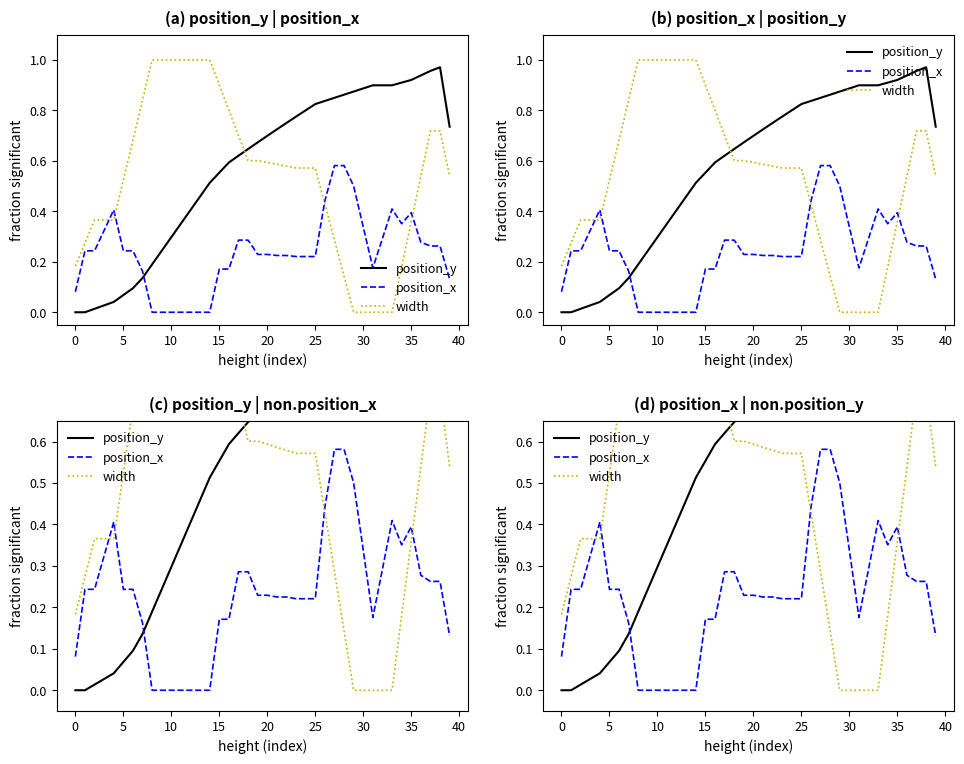

Reading right to left, transcribe all the data shown in this chart.

position_y: 0.7	1.0	1.0	0.9	0.9	0.9	0.9	0.9	0.9	0.9	0.9	0.9	0.8	0.8	0.8	0.8	0.8	0.8	0.7	0.7	0.7	0.6	0.6	0.6	0.6	0.5	0.5	0.4	0.4	0.3	0.2	0.2	0.1	0.1	0.1	0.0	0.0	0.0	0.0	0.0
position_x: 0.1	0.3	0.3	0.3	0.4	0.4	0.4	0.3	0.2	0.3	0.5	0.6	0.6	0.4	0.2	0.2	0.2	0.2	0.2	0.2	0.2	0.3	0.3	0.2	0.2	0.0	0.0	0.0	0.0	0.0	0.0	0.0	0.2	0.2	0.2	0.4	0.3	0.2	0.2	0.1
width: 0.5	0.7	0.7	0.5	0.4	0.2	0.0	0.0	0.0	0.0	0.0	0.1	0.3	0.4	0.6	0.6	0.6	0.6	0.6	0.6	0.6	0.6	0.7	0.8	0.9	1.0	1.0	1.0	1.0	1.0	1.0	1.0	0.8	0.7	0.5	0.4	0.4	0.4	0.3	0.2